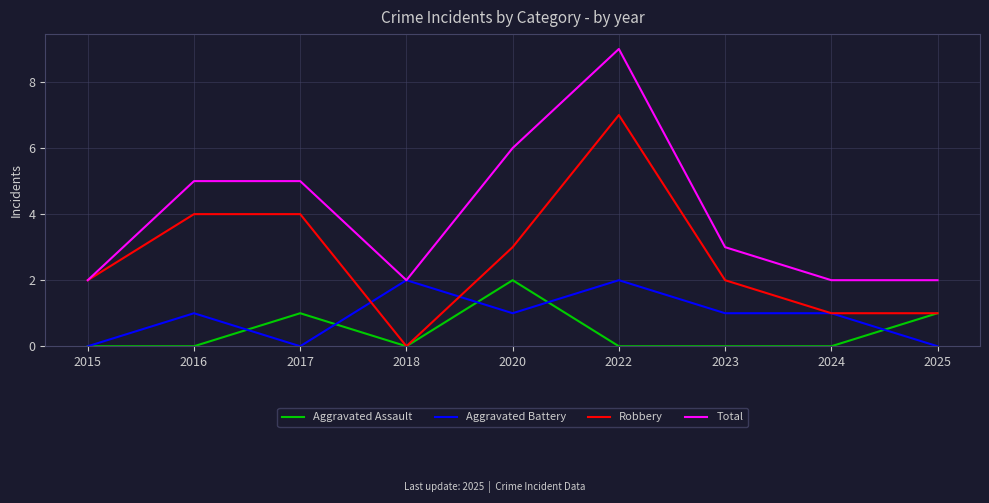

At which category is the sum across all series the highest?

2022